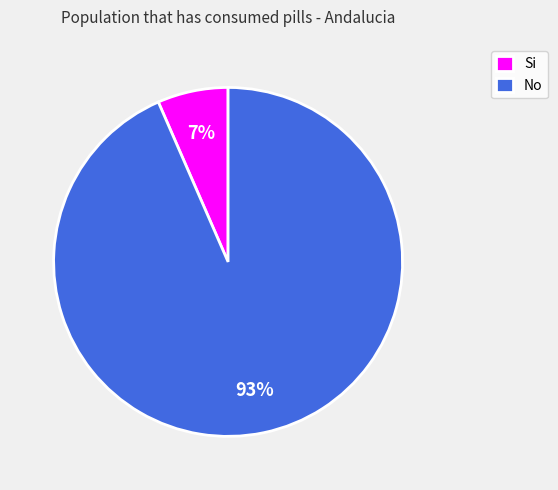

To the nearest percent, what percentage of the pie is Si?

7%